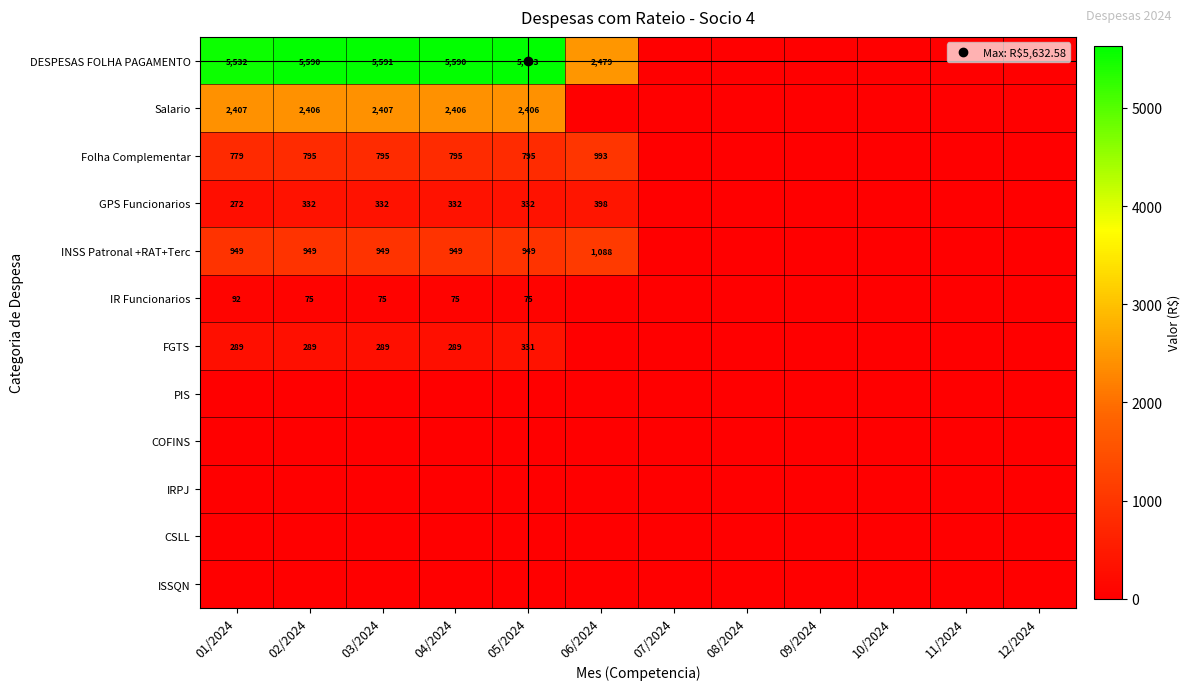

How many data points in INSS Patronal +RAT+Terc are above 948?

6